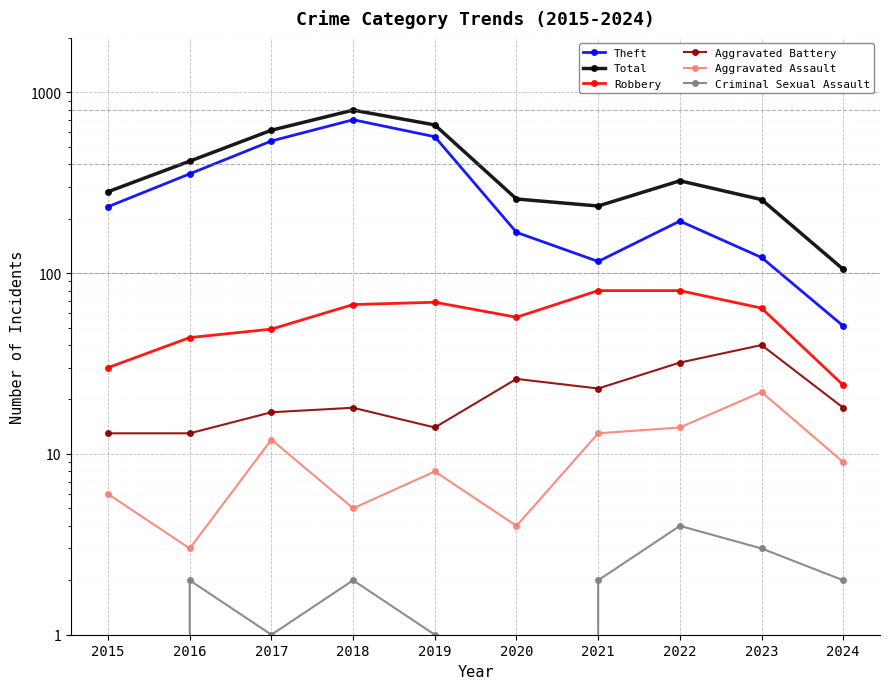

How many lines are shown in the chart?

6